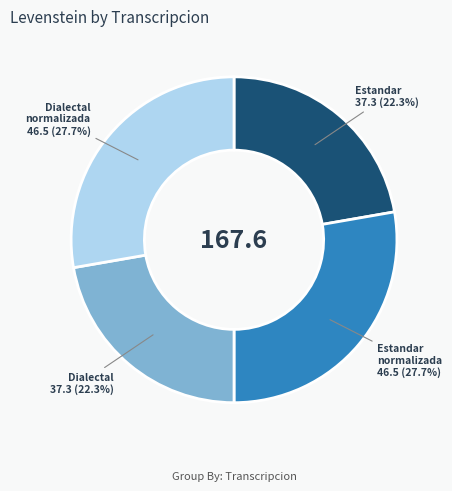

Is there a majority slice in this chart?

No